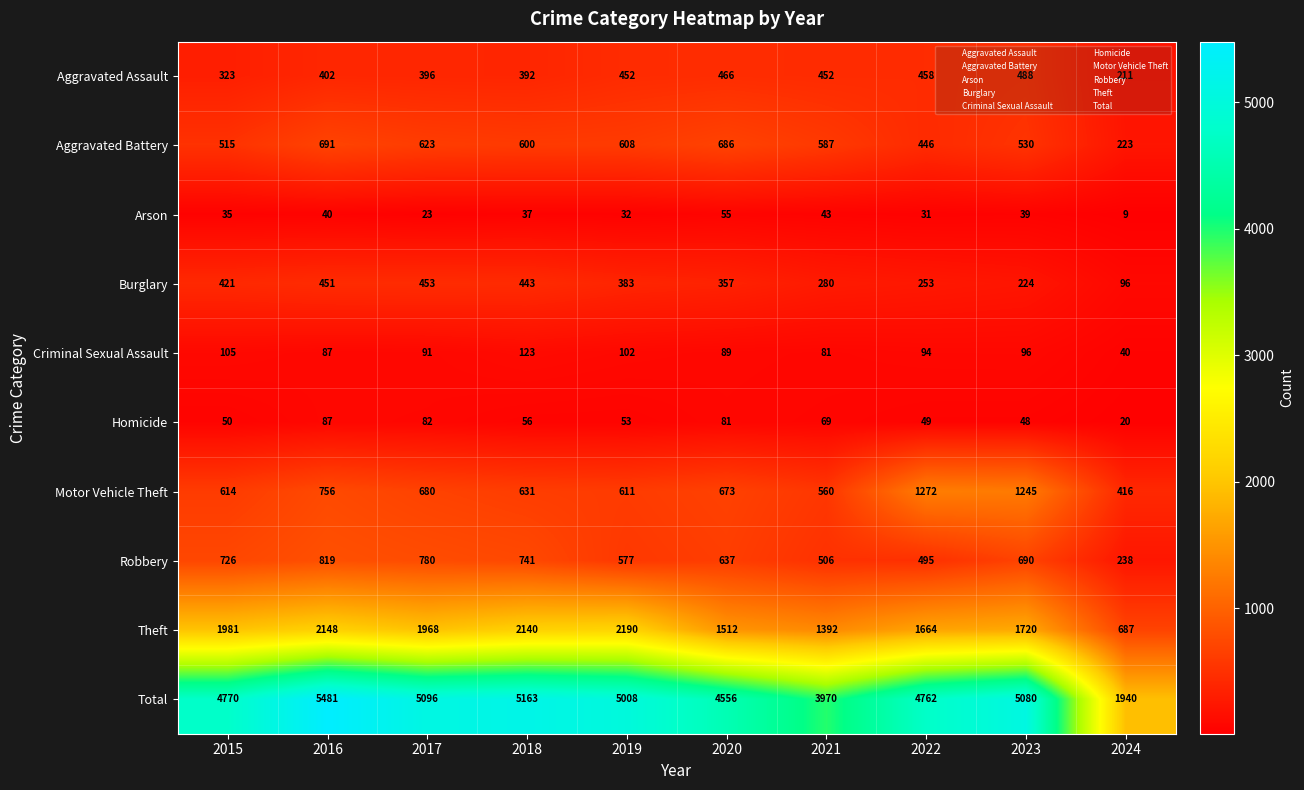

At 2021, list the series in order from smallest to largest.

Arson, Homicide, Criminal Sexual Assault, Burglary, Aggravated Assault, Robbery, Motor Vehicle Theft, Aggravated Battery, Theft, Total